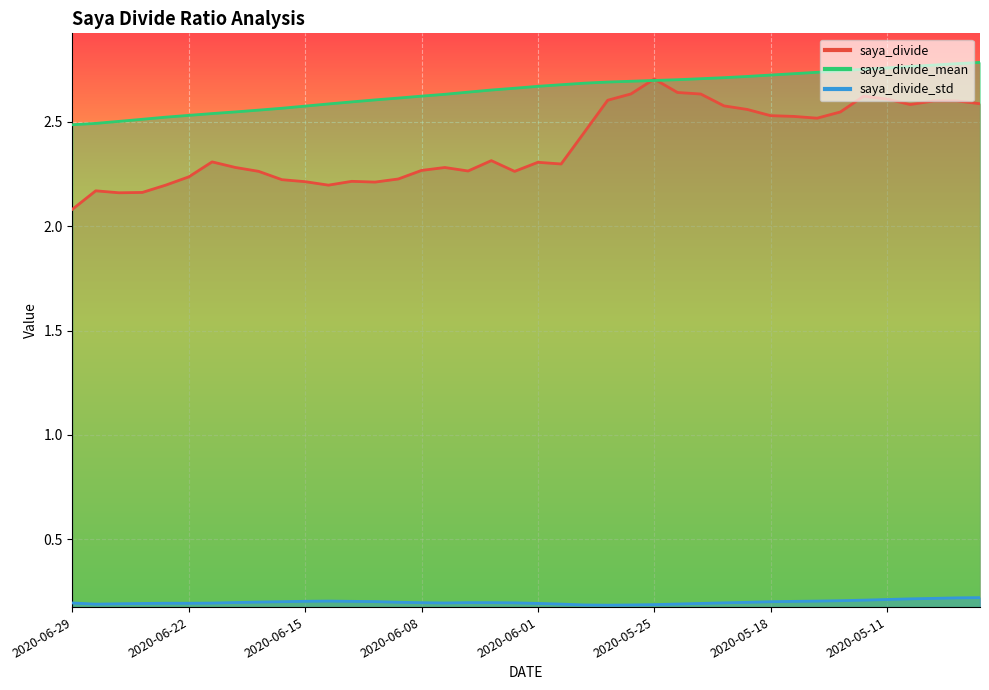

What is the sum of all saya_divide_std values?

8.0